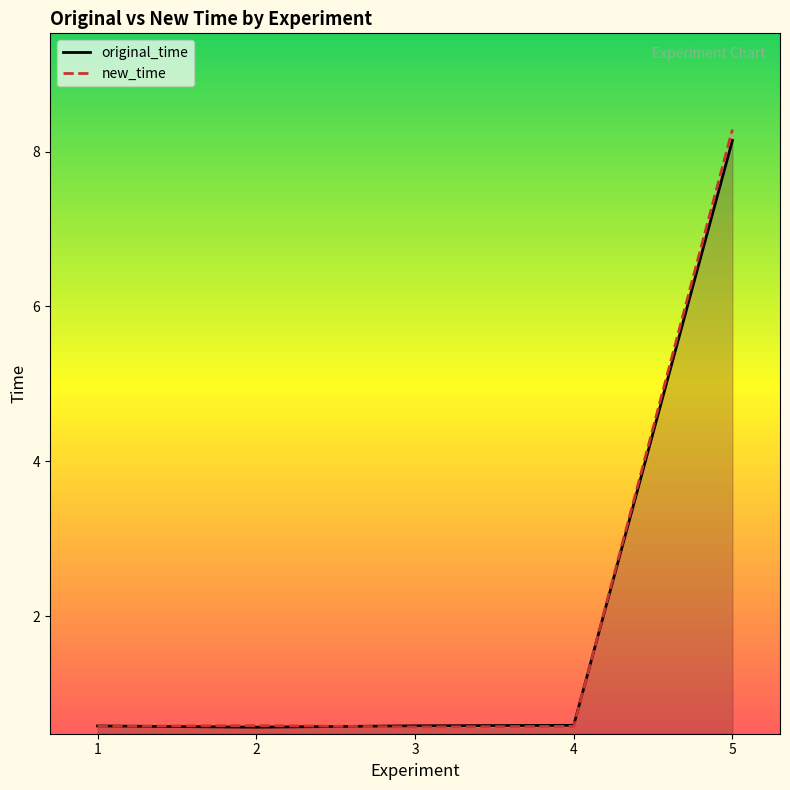

Which category has the highest value in the original_time series?

5